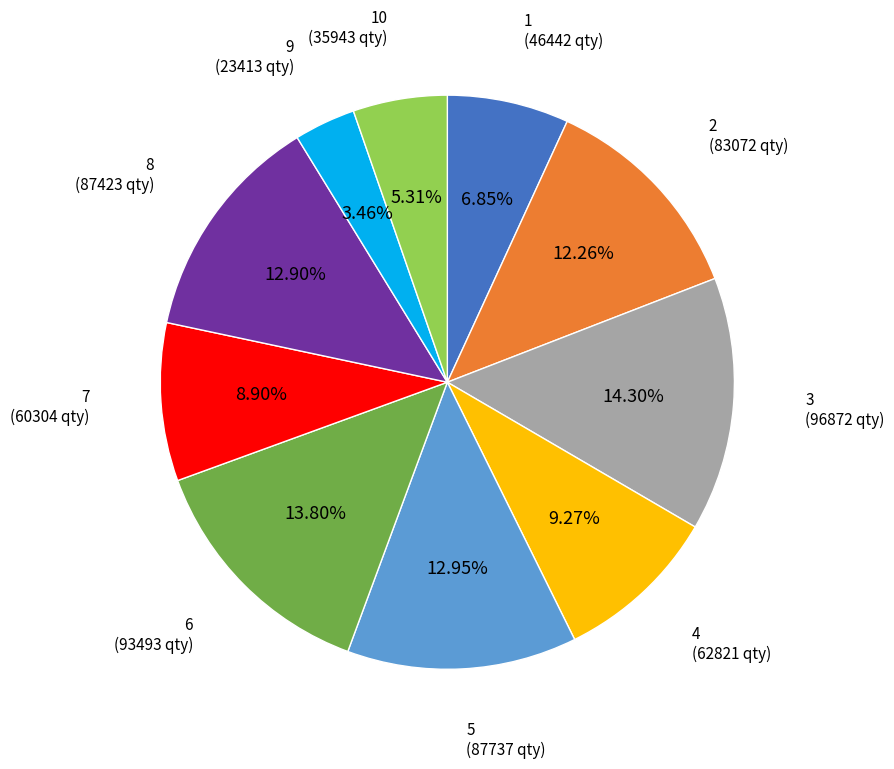

Does any single category account for the majority?

No